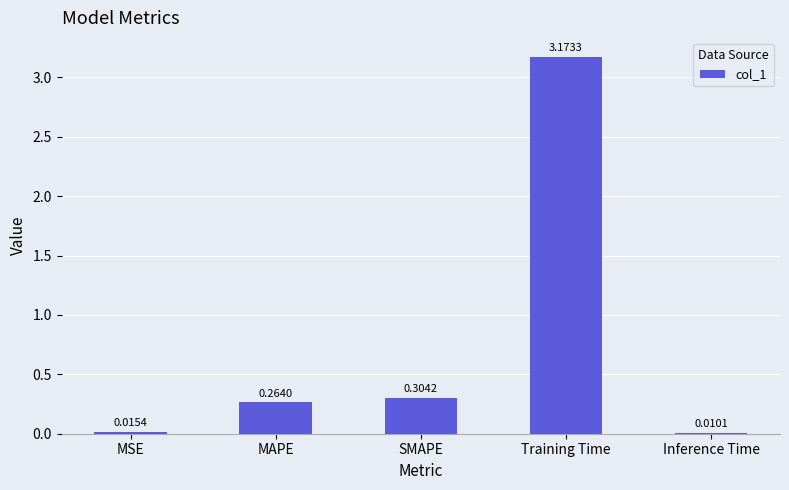

What is the label of the 5th bar from the left?

Inference Time